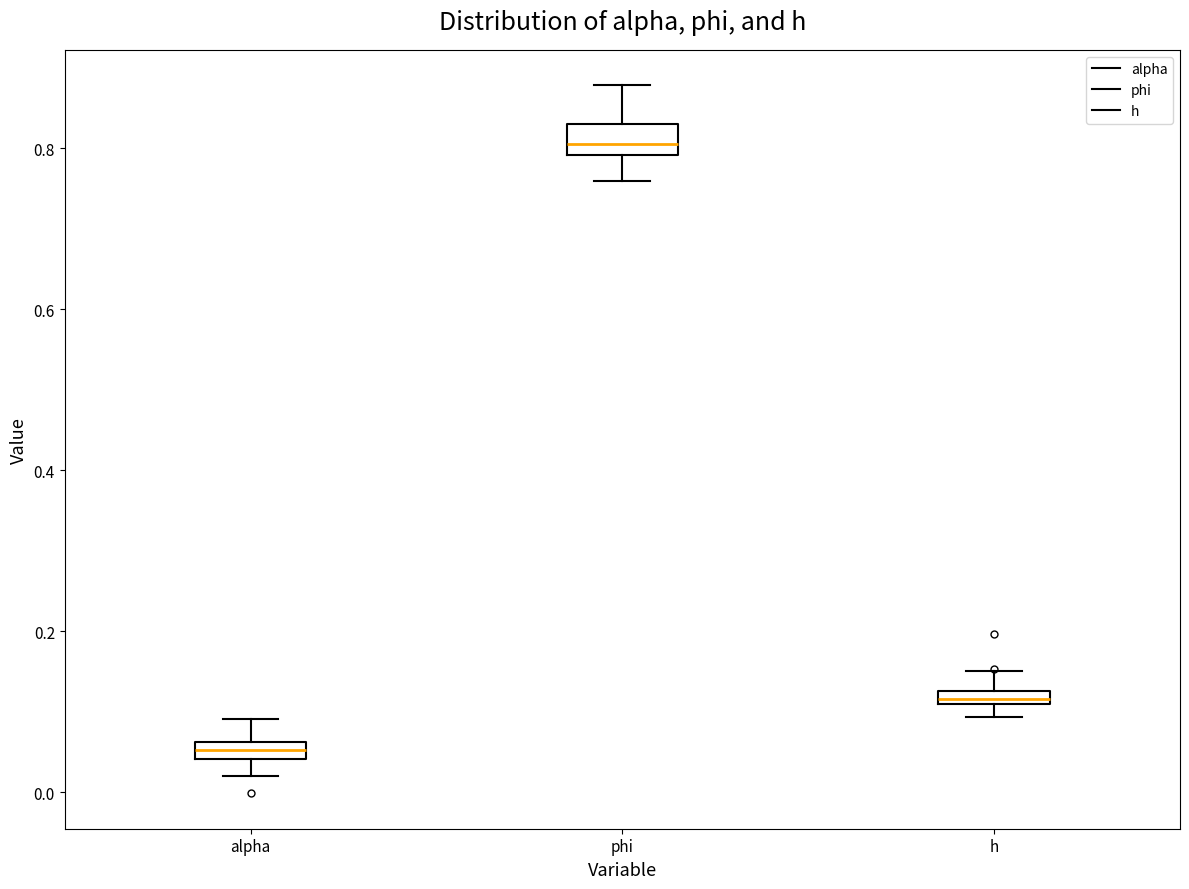

Which box has the highest median line?

phi